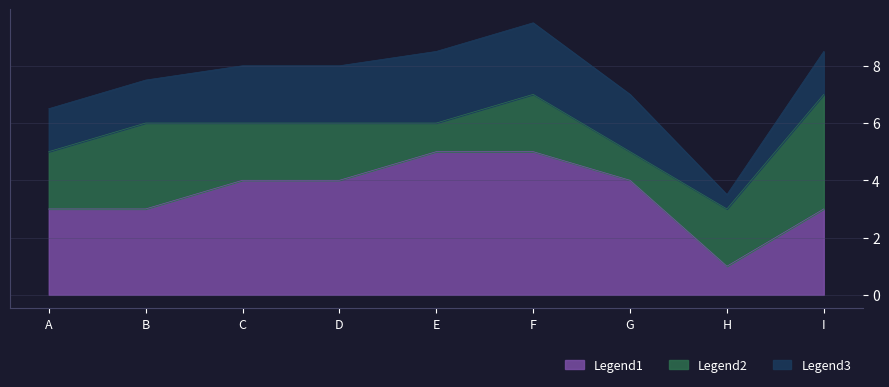

What value does the data have at I?

3